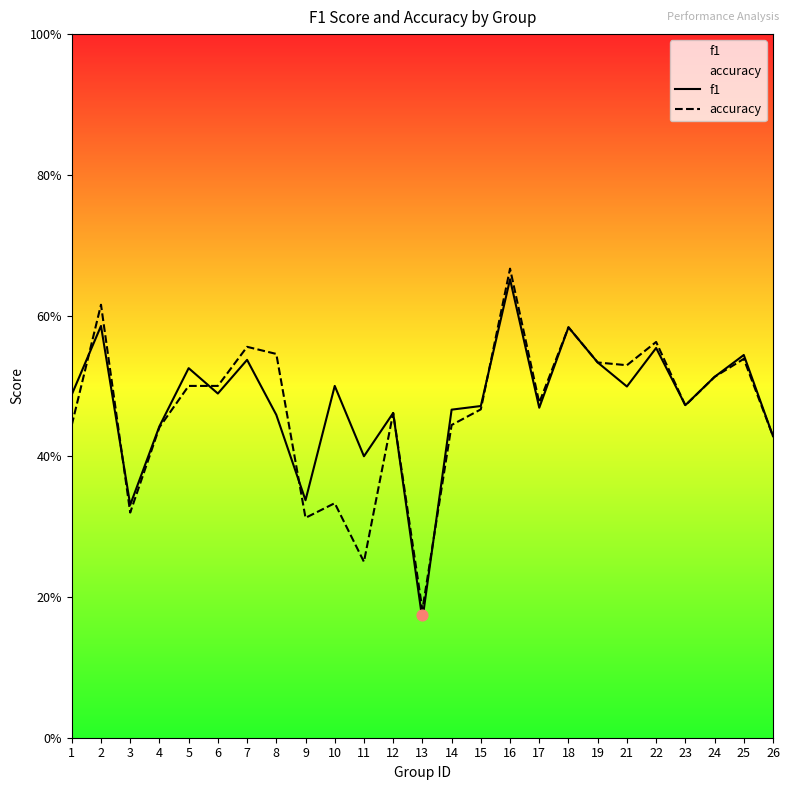

At how many categories does at least one series exceed 0?

25